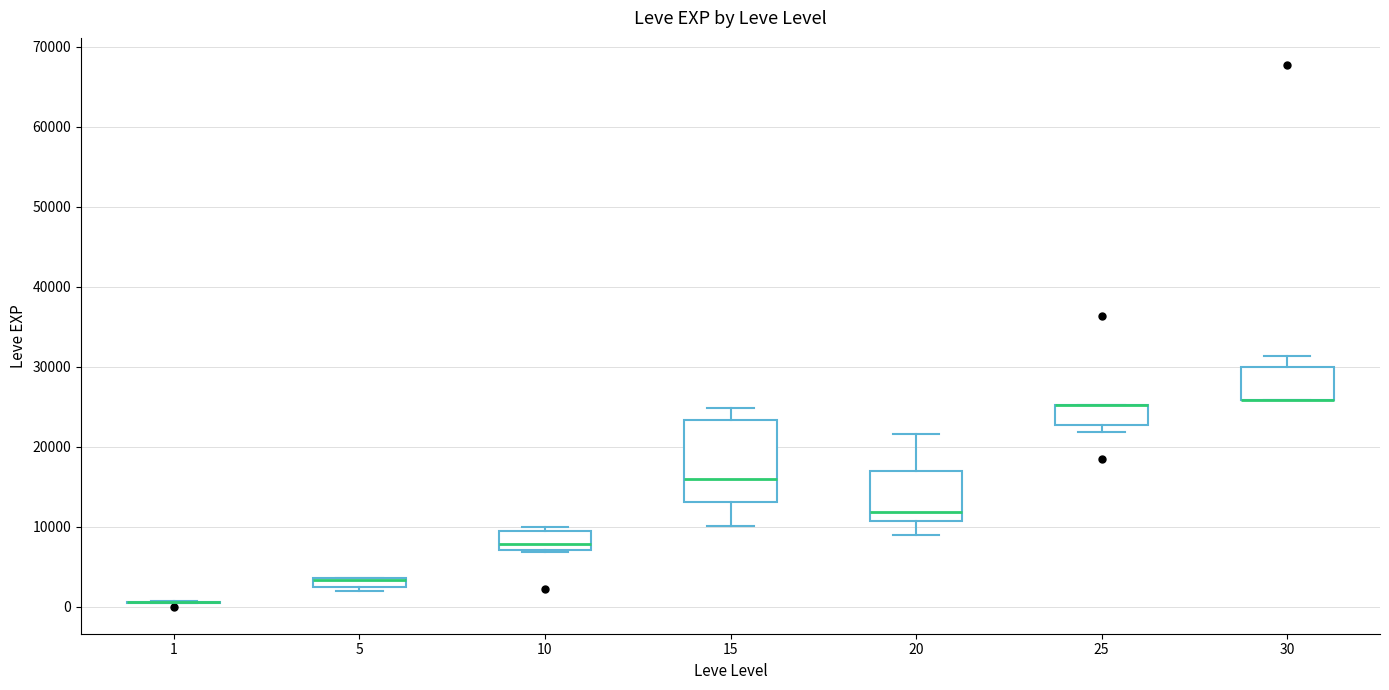

Where is the upper edge of the box at x = 5 on the y-axis? The values are not printed on the chart, so give them approximately, as read against the axis.

4000